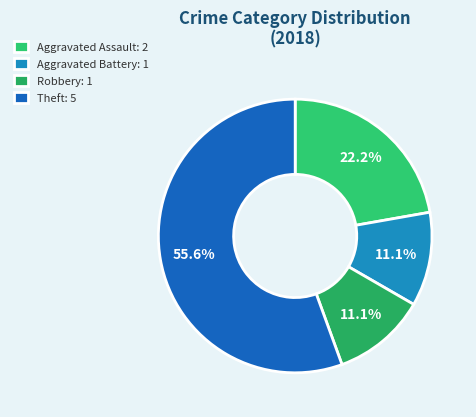

Is there any slice that represents more than half of the pie?

Yes